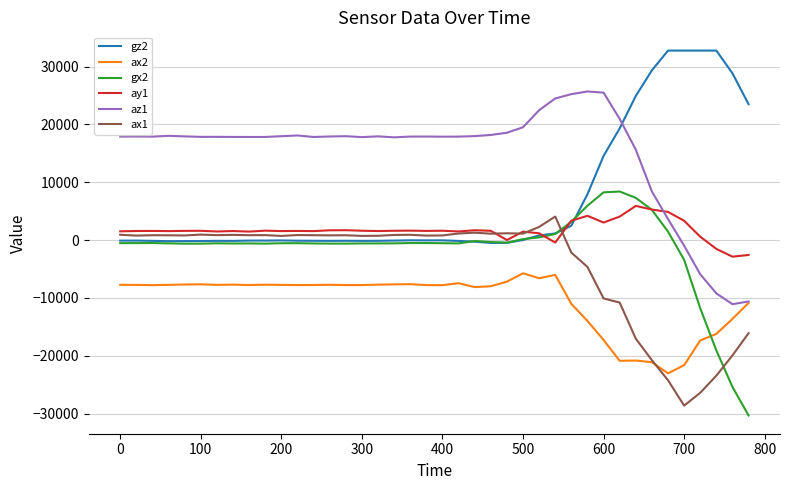

Which series has the largest total across all categories?

az1